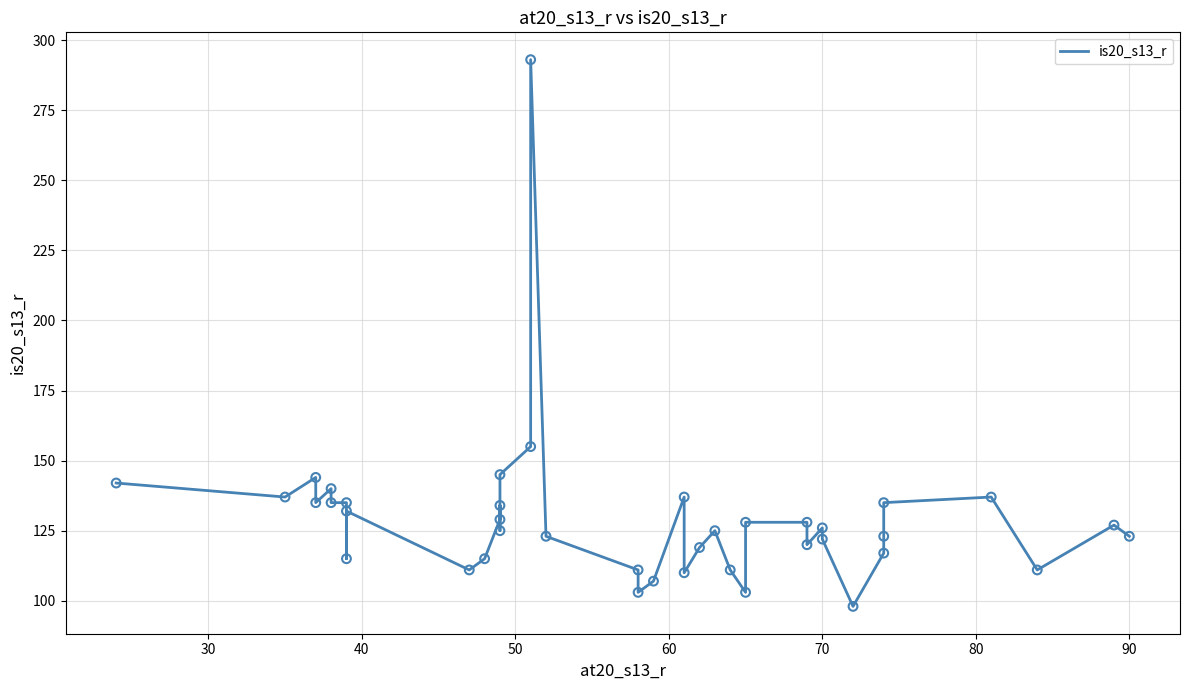

Between 60 and 30, which is larger?

60